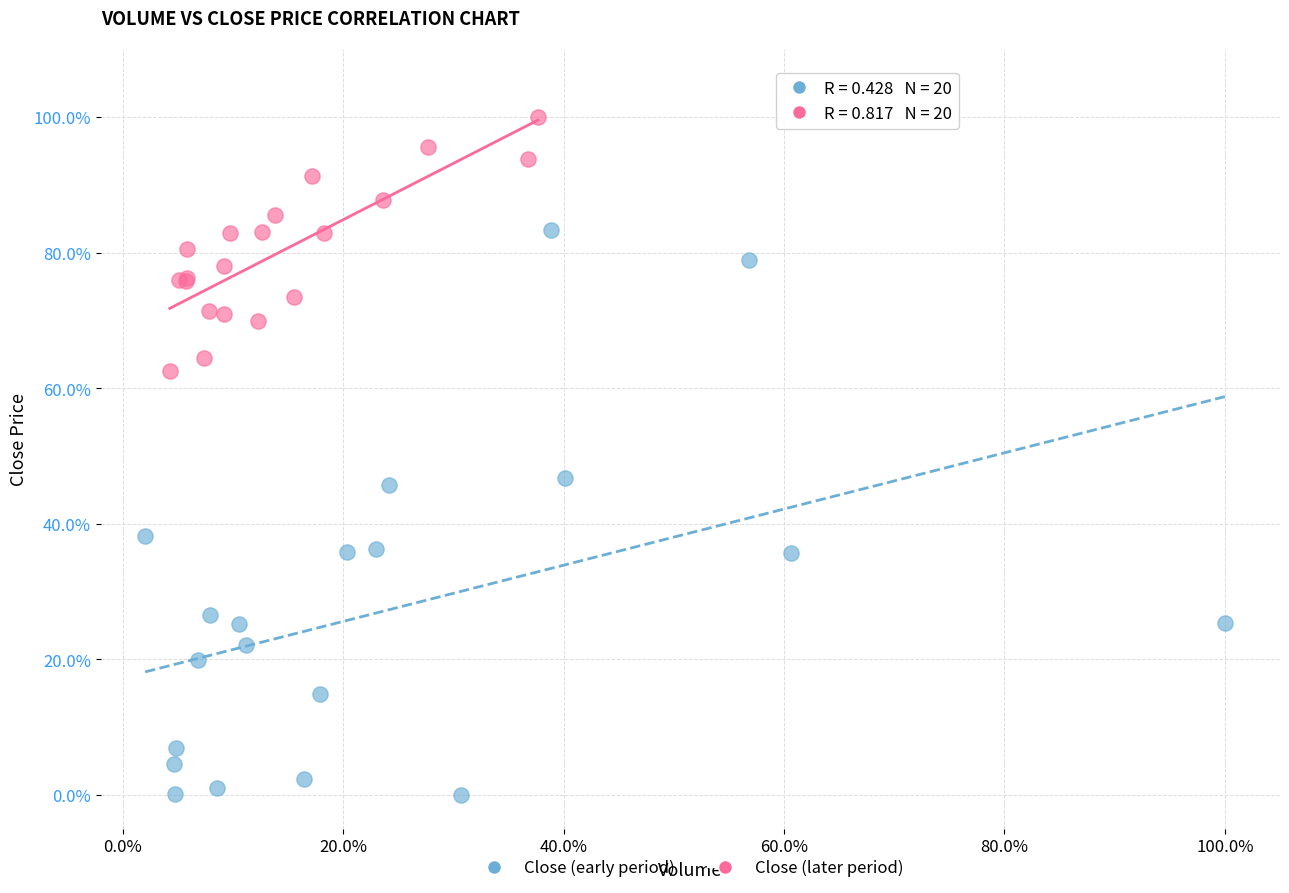

What are all the series names shown in the legend?

Close (early period), Close (later period)